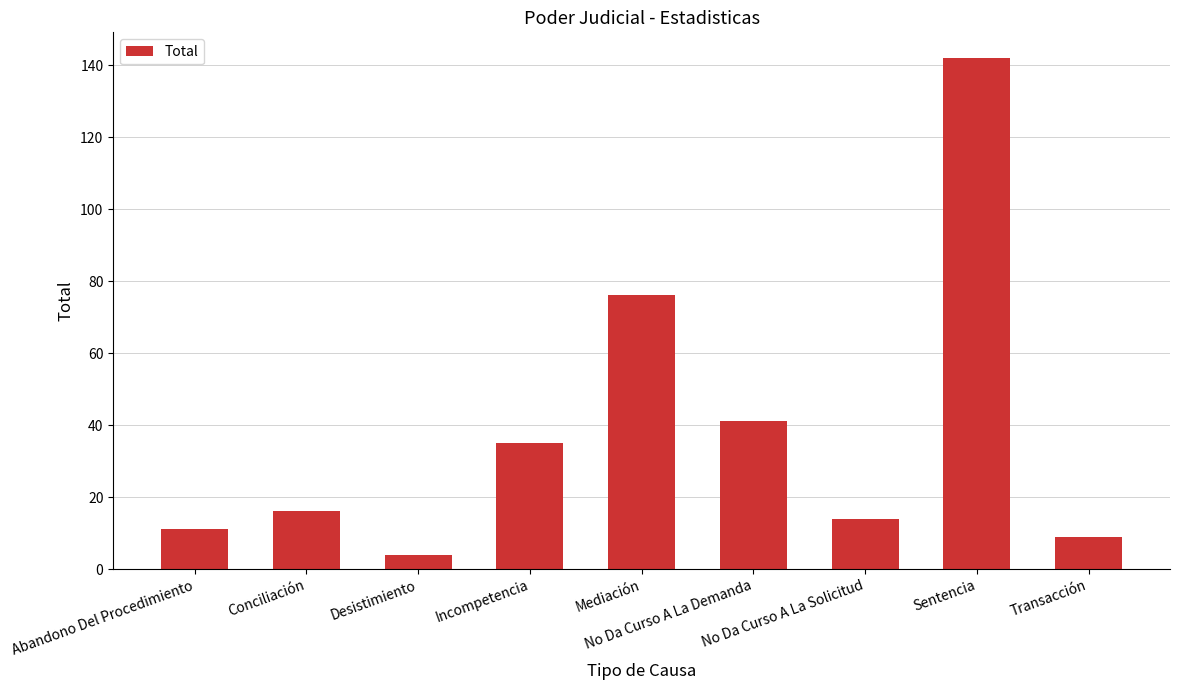

The chart shows a value of 14 at No Da Curso A La Solicitud. True or false?

True